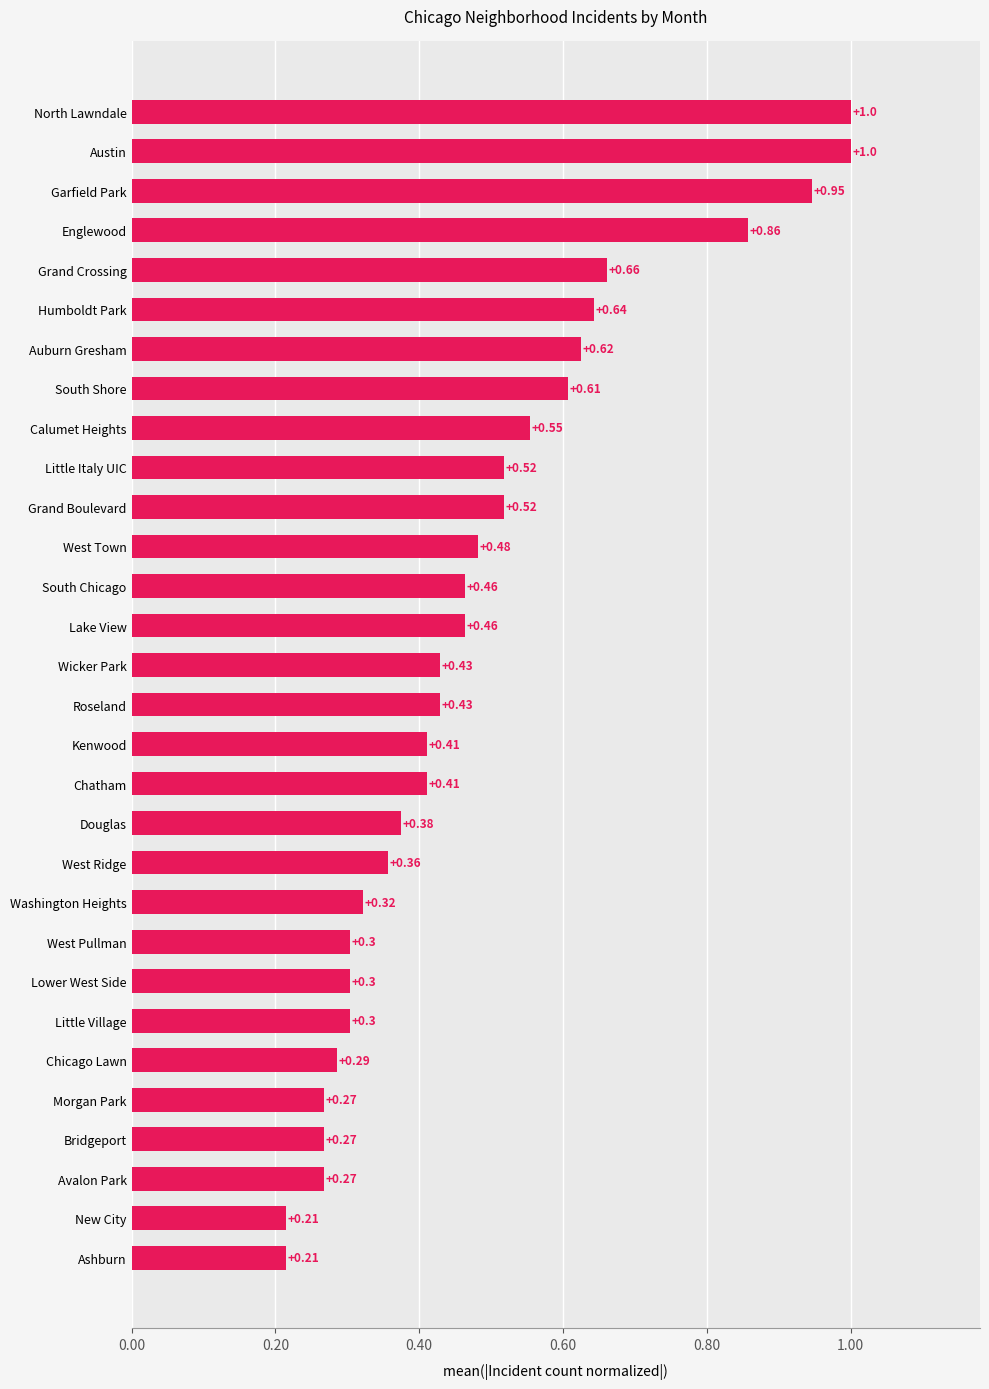

How many bars are there in total?

30